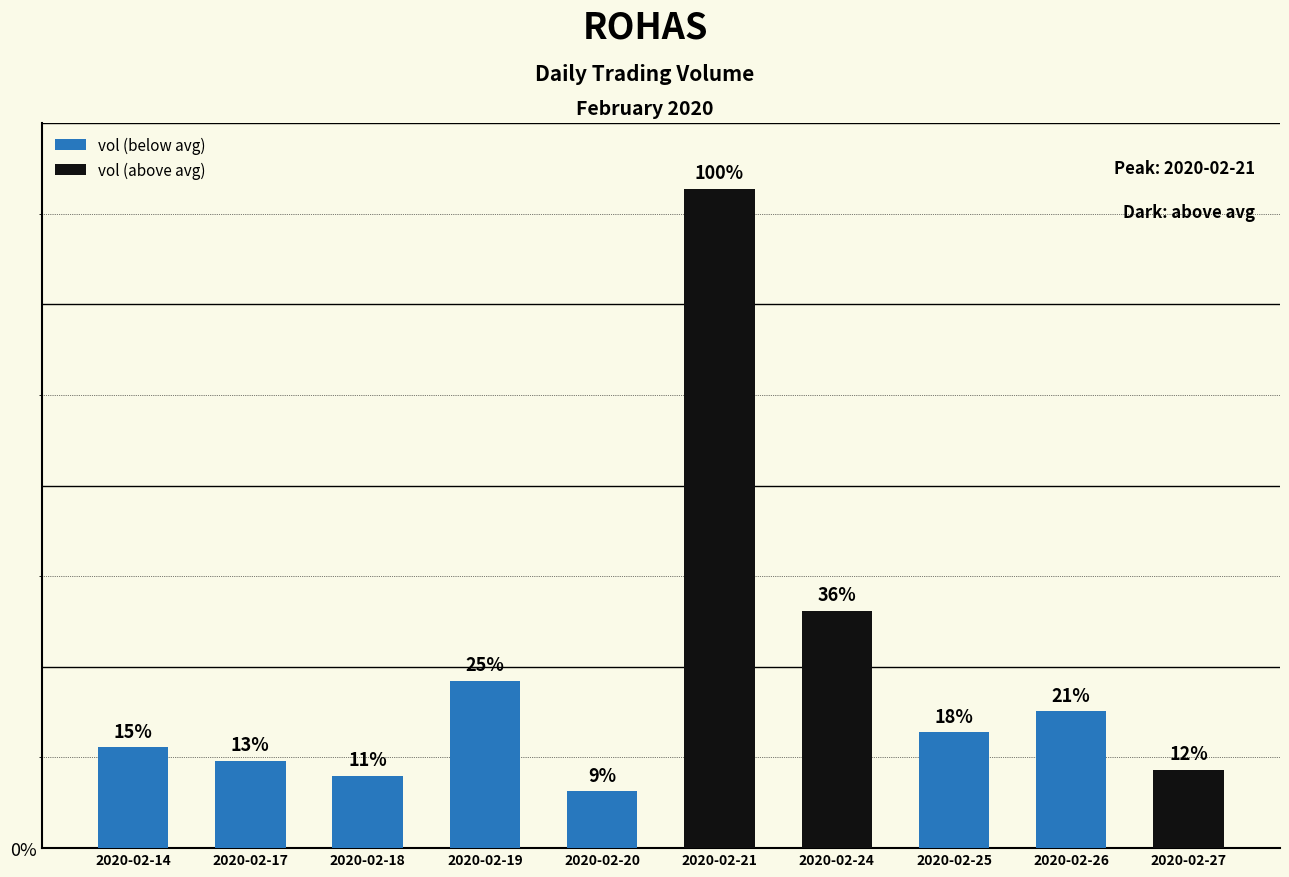

Which label corresponds to the largest value in the chart?

2020-02-21